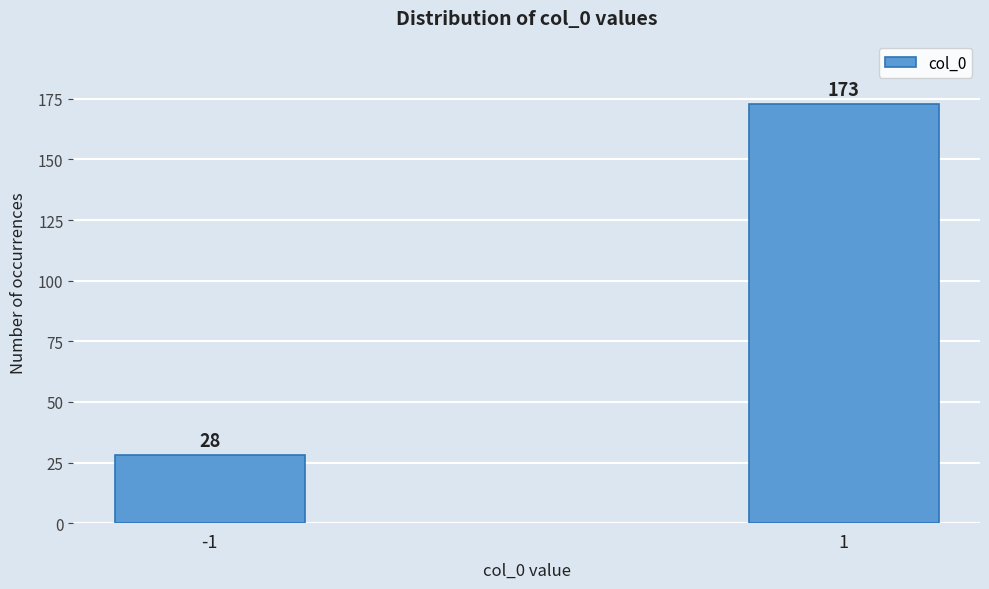

Reading left to right, extract all data points from this chart.

-1=28	1=173